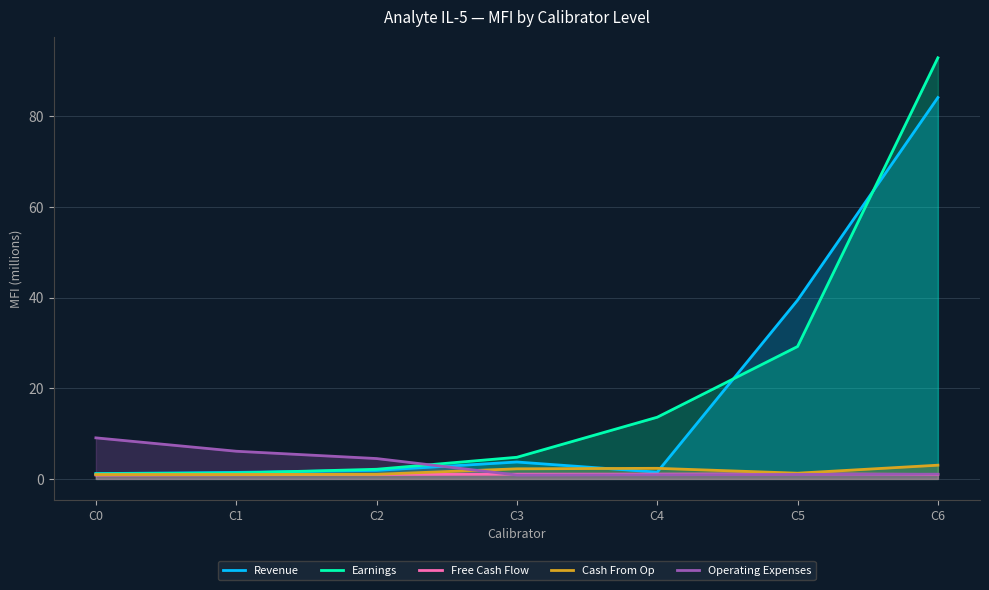

Is it true that Free Cash Flow equals 0.9 at C1?

True